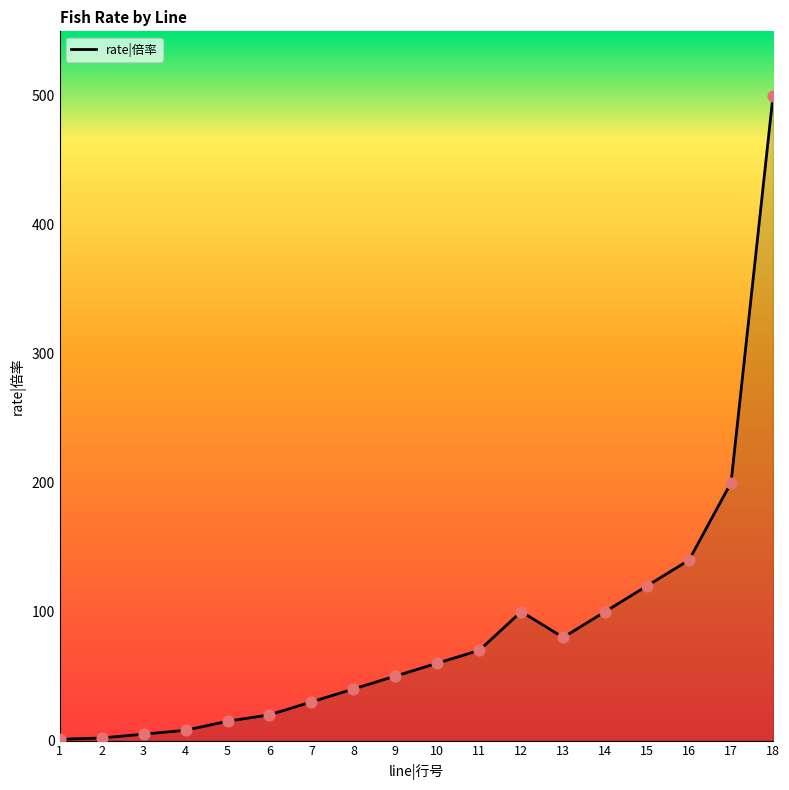

What is the change in value from 10 to 12?

+40